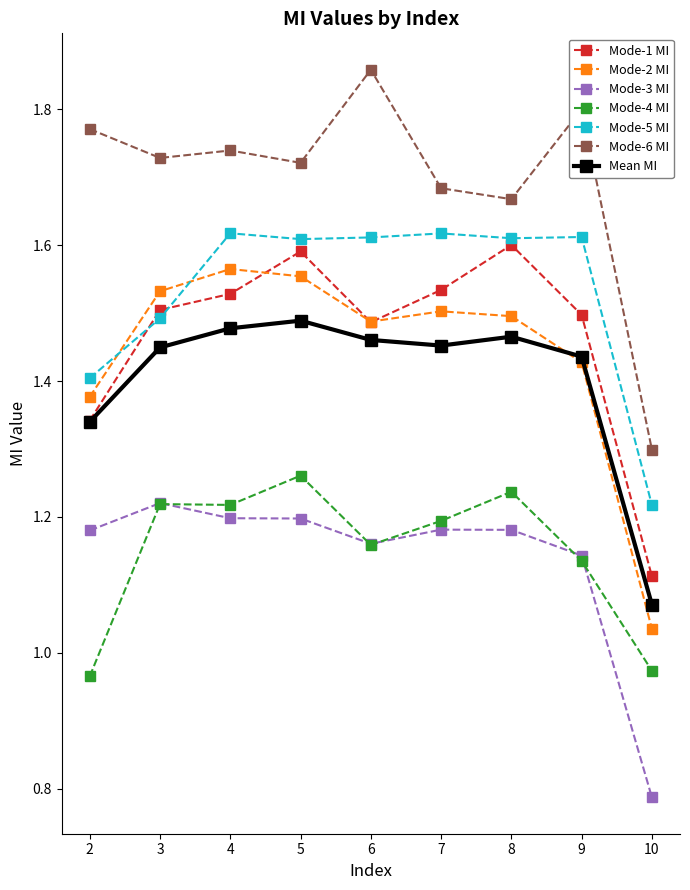

True or false: Mode-5 MI has more than 0 interior local peaks.

True